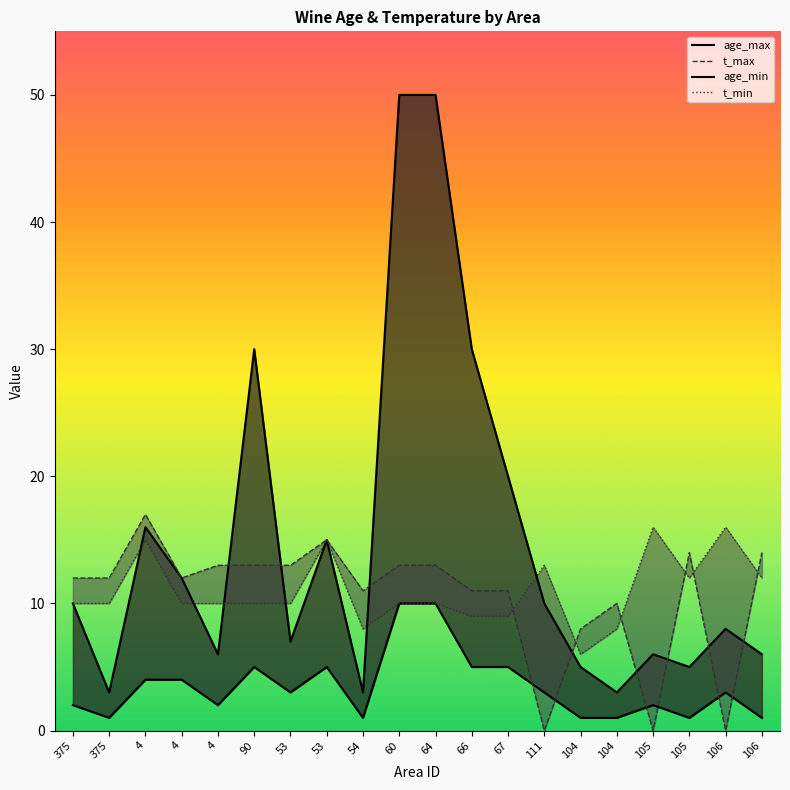

Rank the series at 104 from highest to lowest value.

t_max, t_min, age_max, age_min